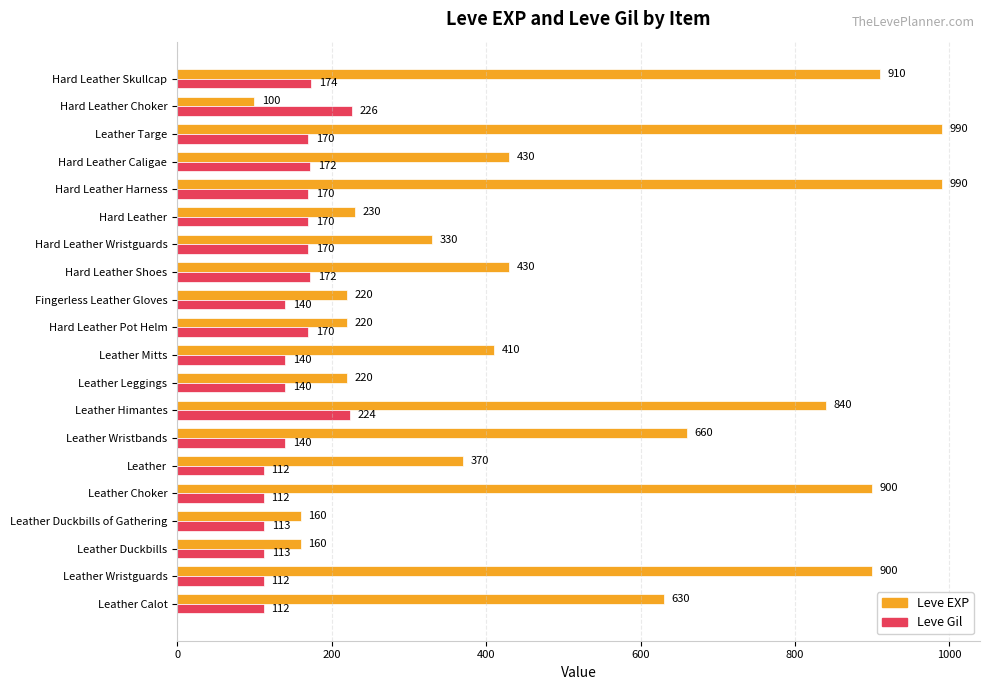

Is it true that Leve EXP equals 660 at Leather Wristbands?

True